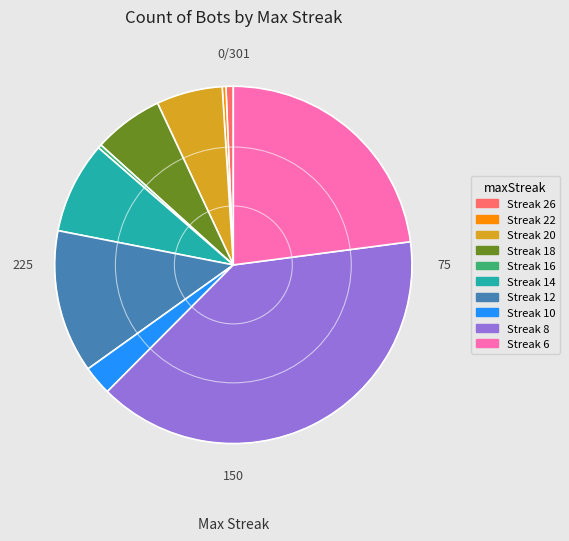

Is there any slice that represents more than half of the pie?

No